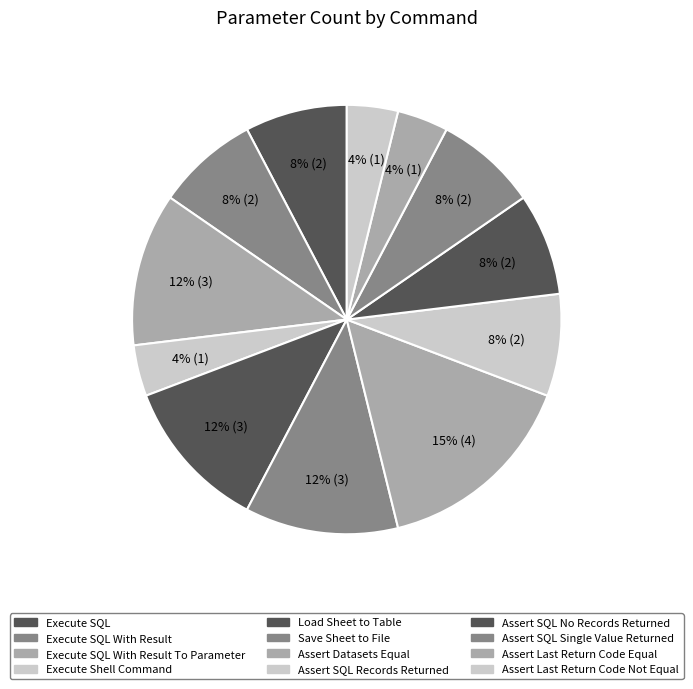

Does Execute SQL With Result To Parameter represent more than half of the total?

No